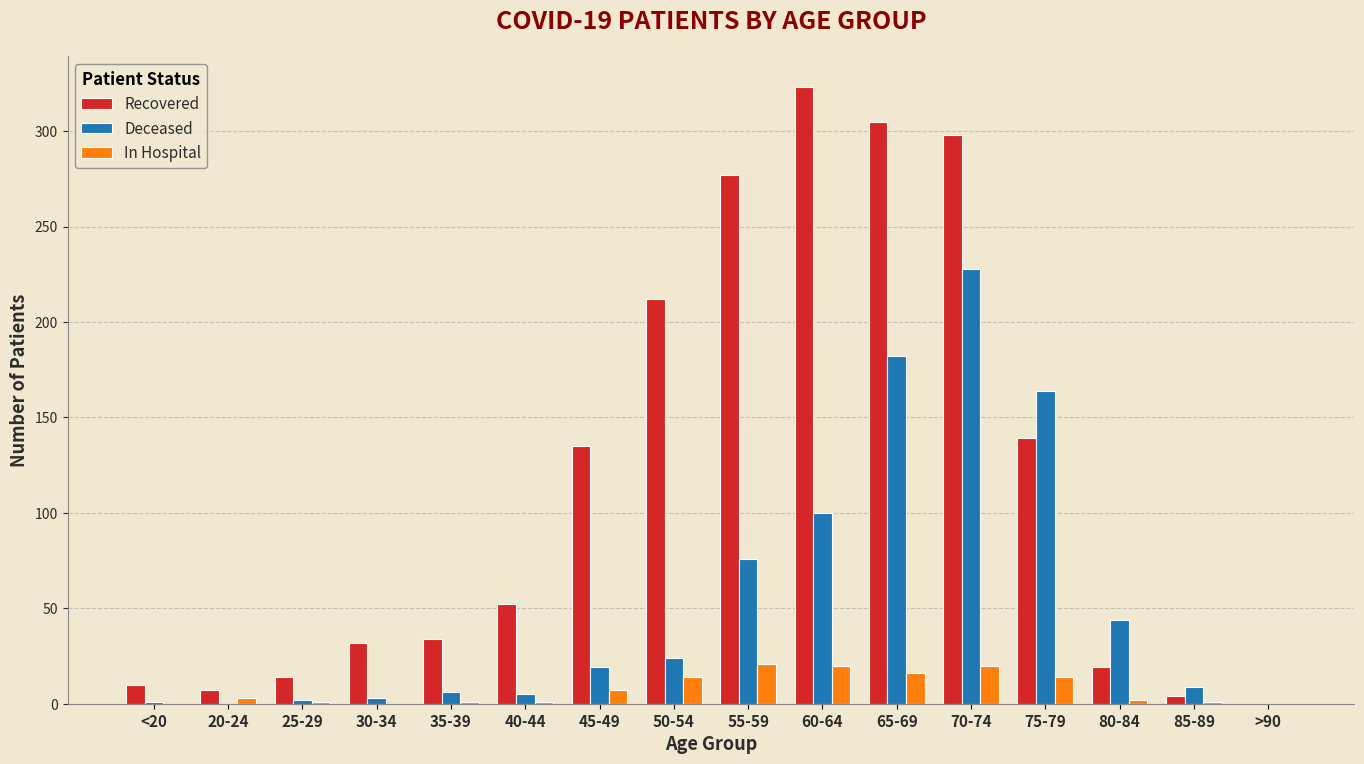

What is the spread (max minus min) of values at 35-39?

33